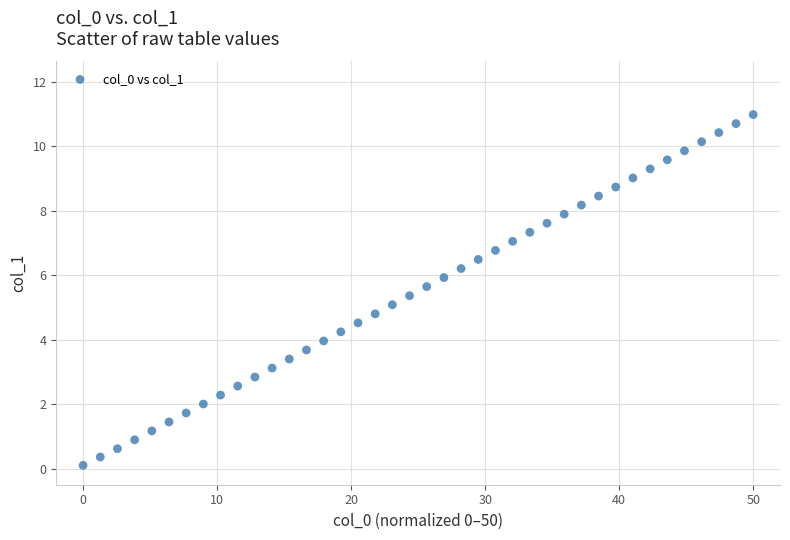

What is the range of X values (max minus min)?

50.0